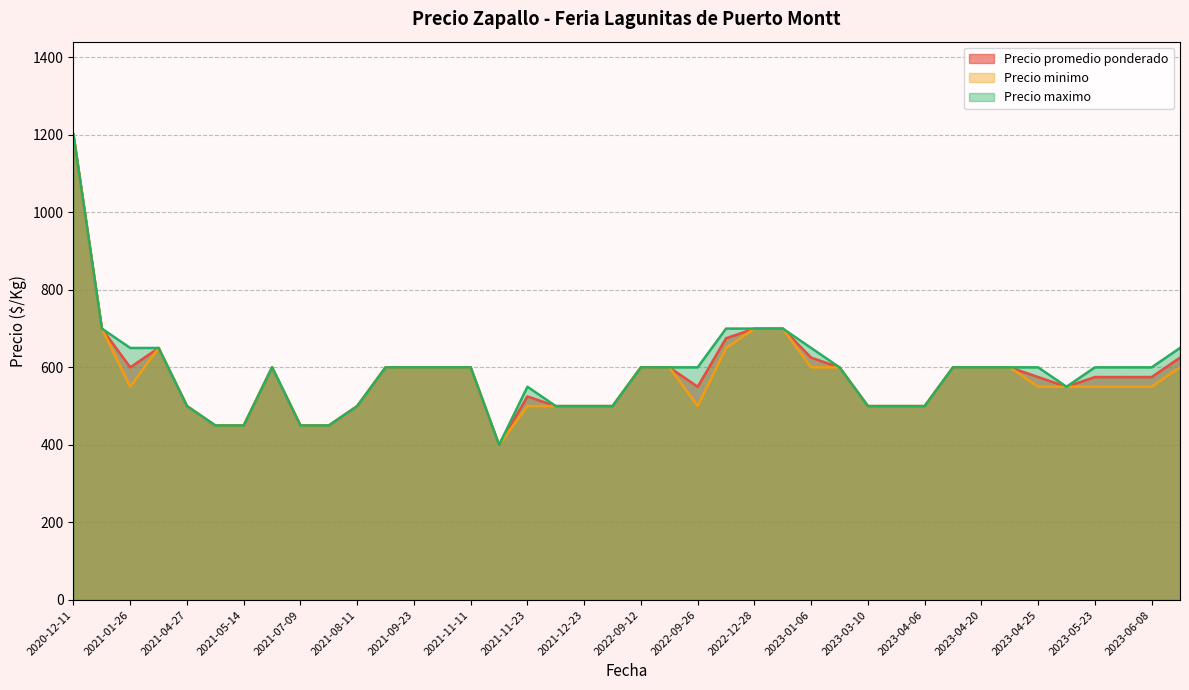

The value of Precio promedio ponderado at 2023-05-23 is 575. True or false?

True